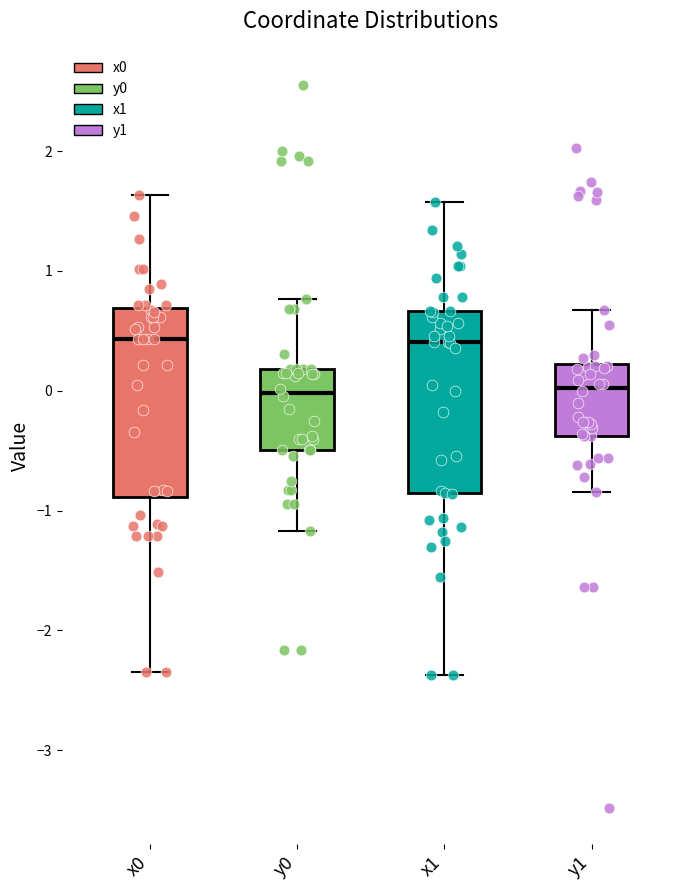

Reading left to right, transcribe this box plot: for each box, give where its median line is, the range the box spans, and where its two whiskers end, as read against the y-axis. The values are not printed on the chart, so give them approximately, as read against the axis.

x0: median 0.4, box -0.9 to 0.7, whiskers -2.3 to 1.6
y0: median 0.0, box -0.5 to 0.2, whiskers -1.2 to 0.8
x1: median 0.4, box -0.9 to 0.7, whiskers -2.4 to 1.6
y1: median 0.0, box -0.4 to 0.2, whiskers -0.8 to 0.7